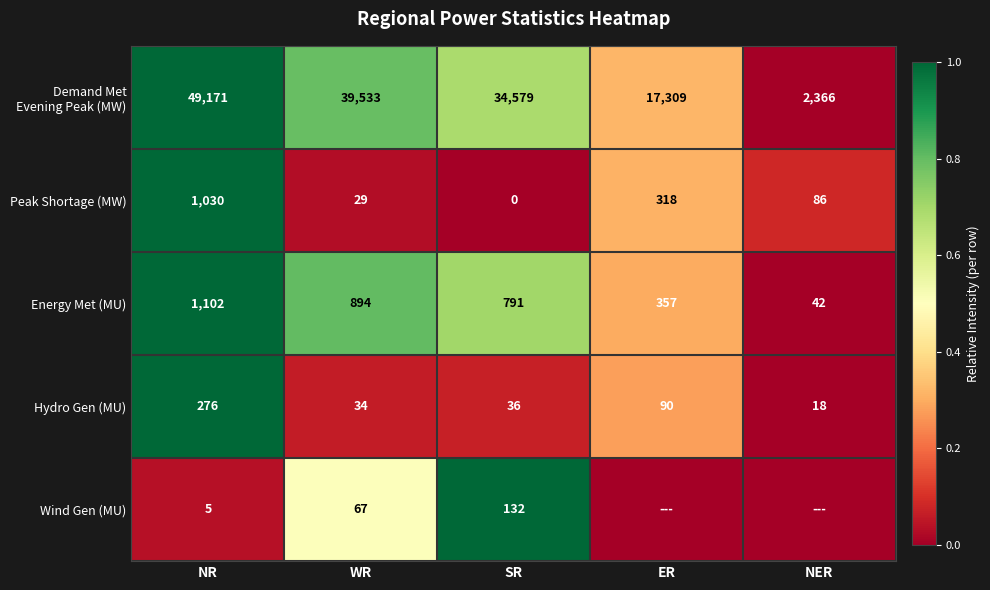

What is the lowest value of the Hydro Gen (MU) series?

18